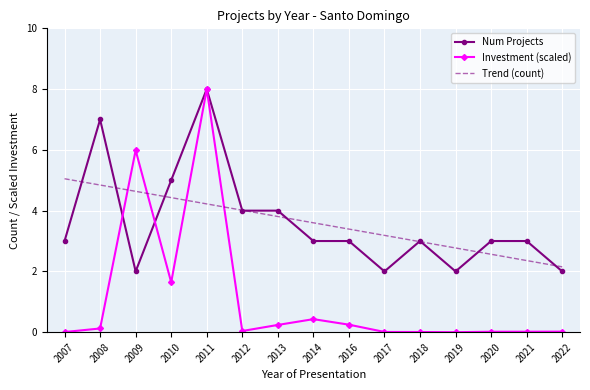

At 2020, list the series in order from largest to smallest.

Num Projects, Trend (count), Investment (scaled)